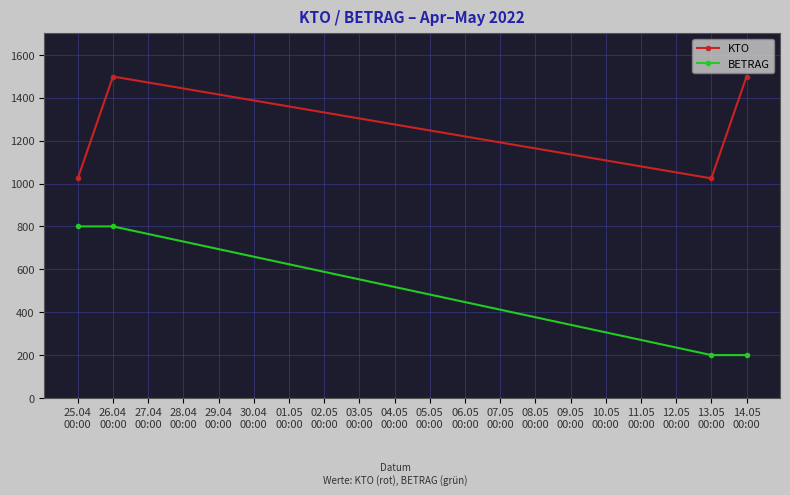

What is the sum of all KTO values?

5046